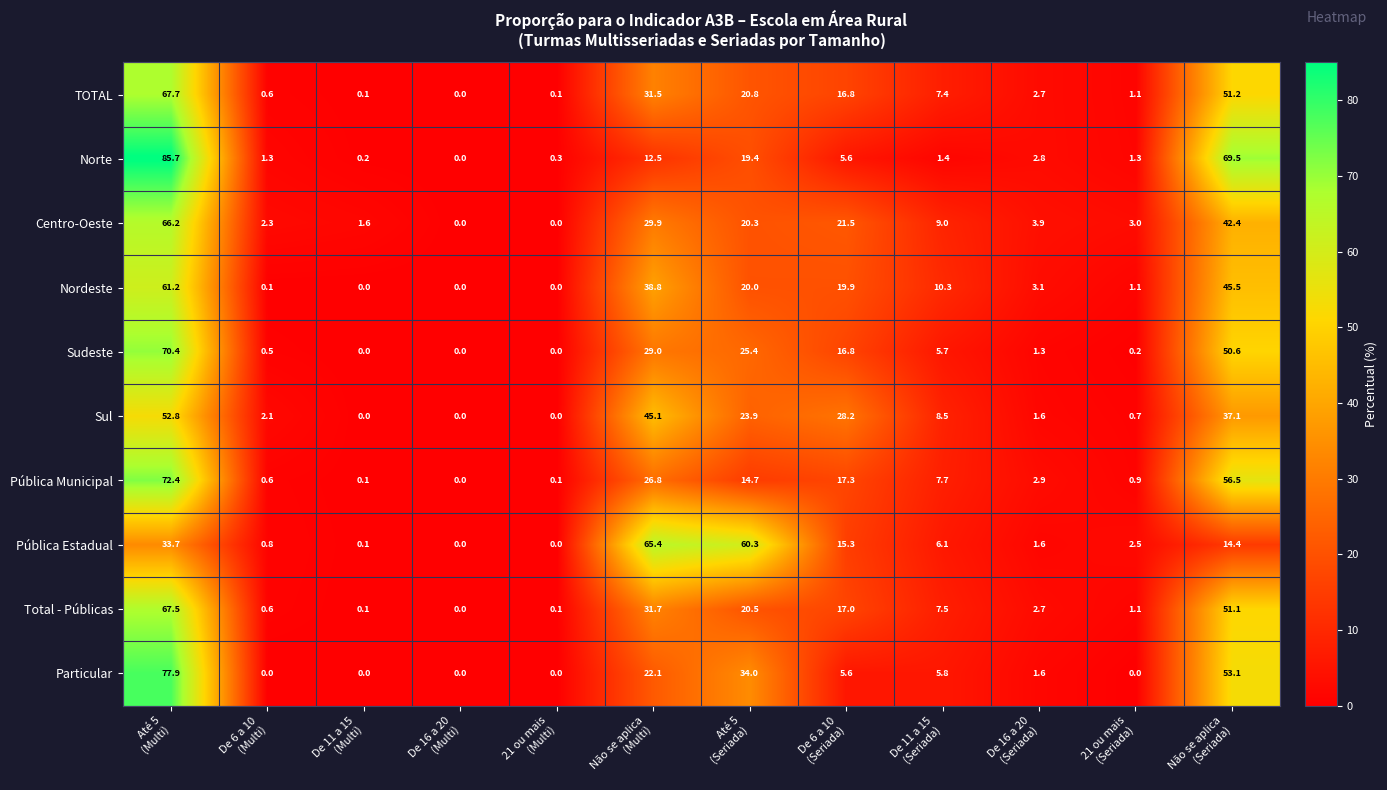

How many categories are shown in the chart?

12